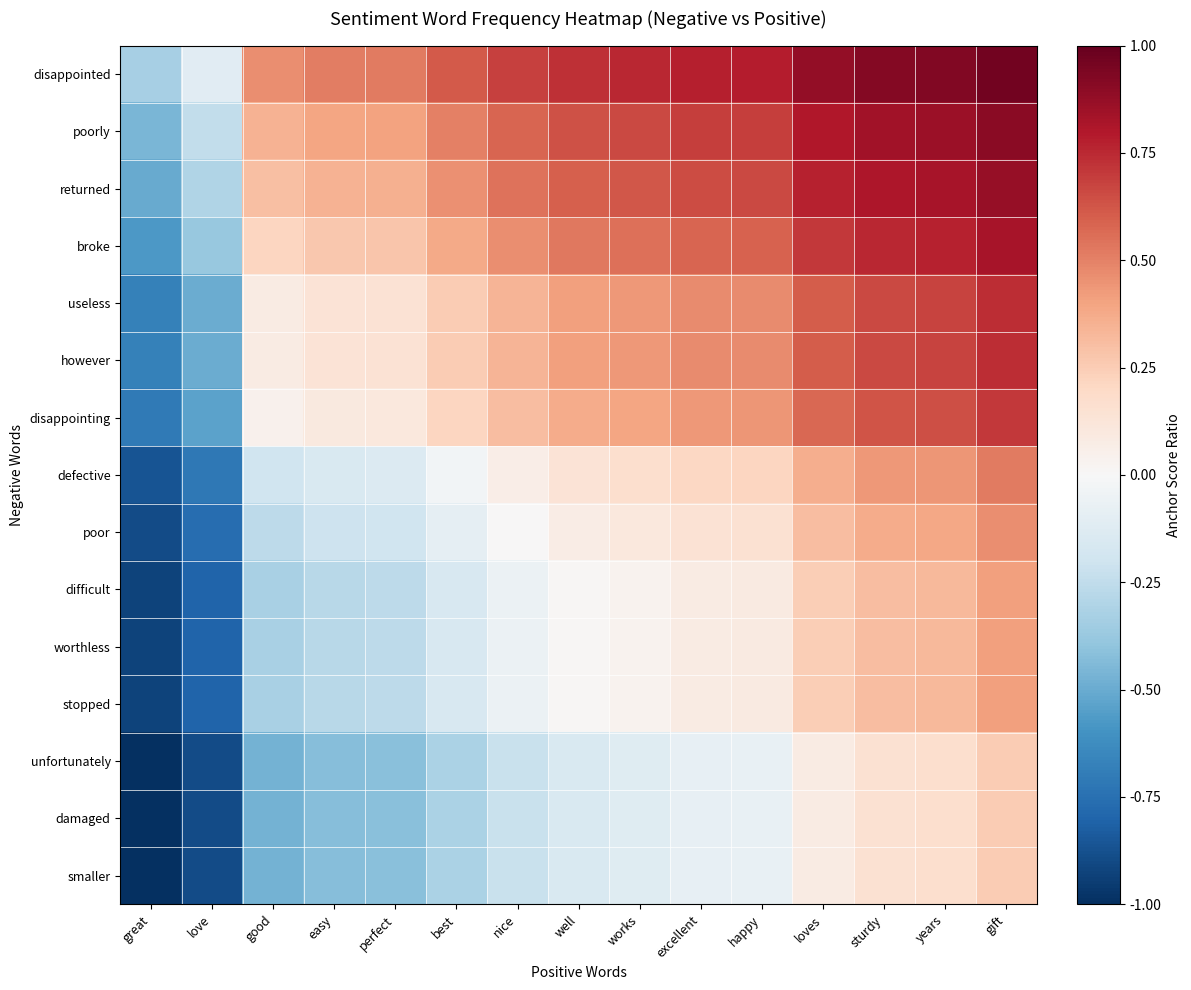

Rank the series at good from lowest to highest value.

unfortunately, damaged, smaller, difficult, worthless, stopped, poor, defective, disappointing, useless, however, broke, returned, poorly, disappointed